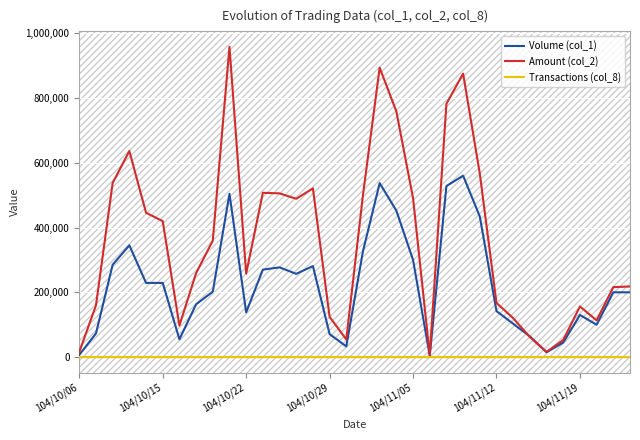

What is the greatest value displayed?

957500